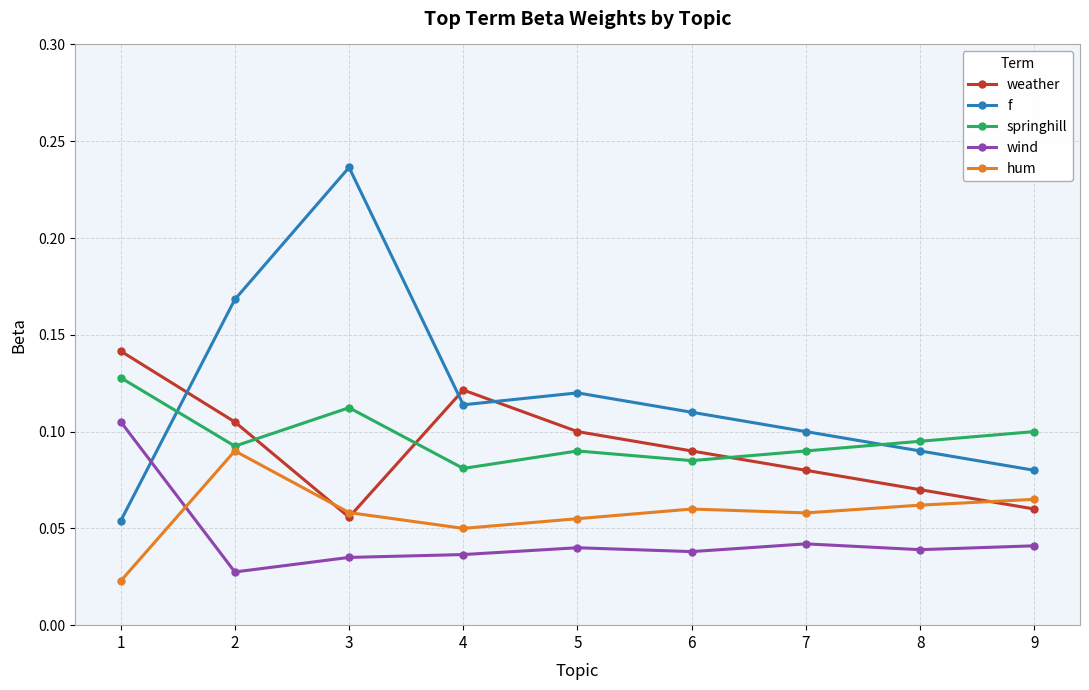

At which category does springhill reach its first local peak?

3